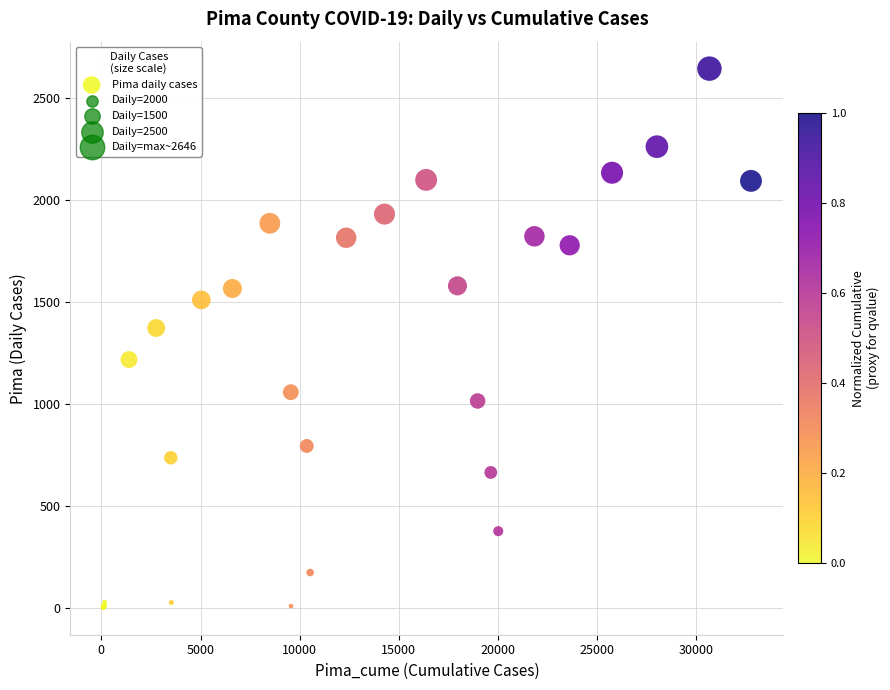

What Y value in the scatter plot is closest to 1323?

1373